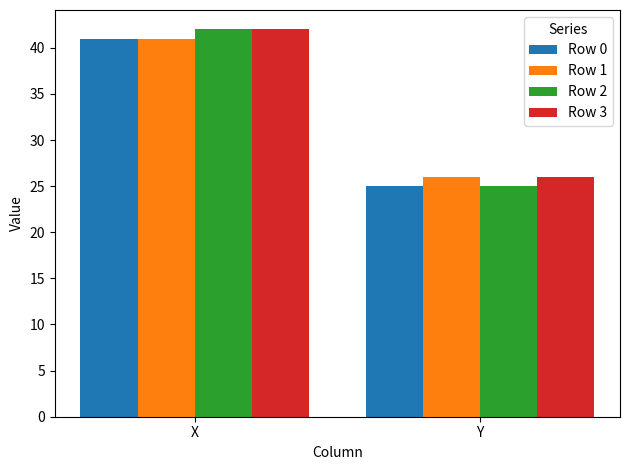

The Row 1 series shows 26 at Y. True or false?

True